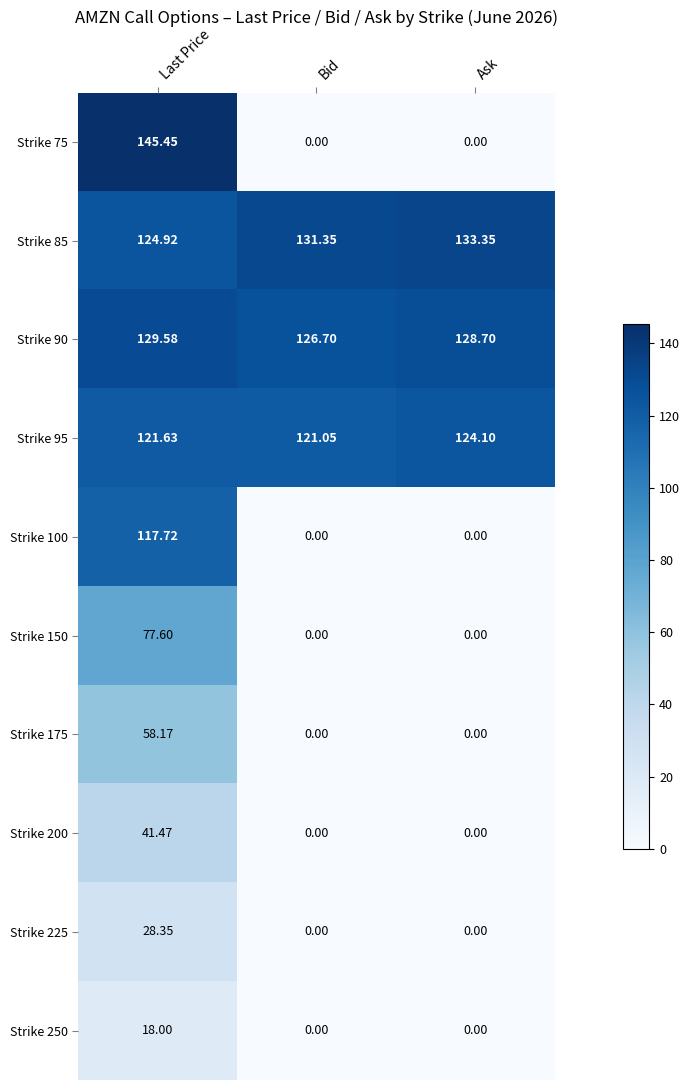

How many values in the Strike 175 series exceed 0?

1